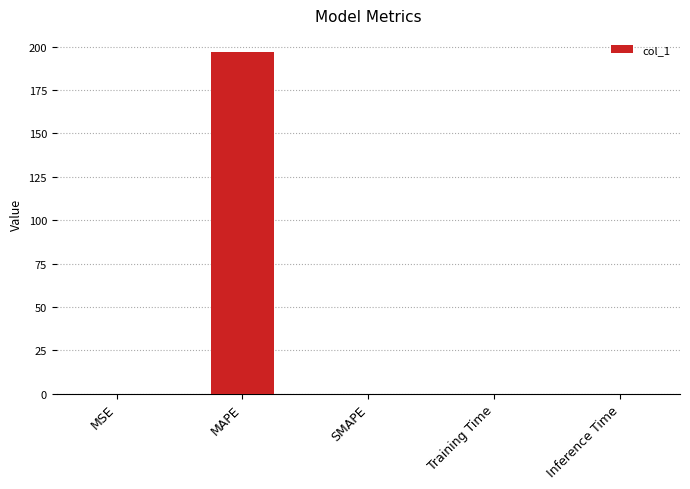

Read the value at MAPE.

196.9